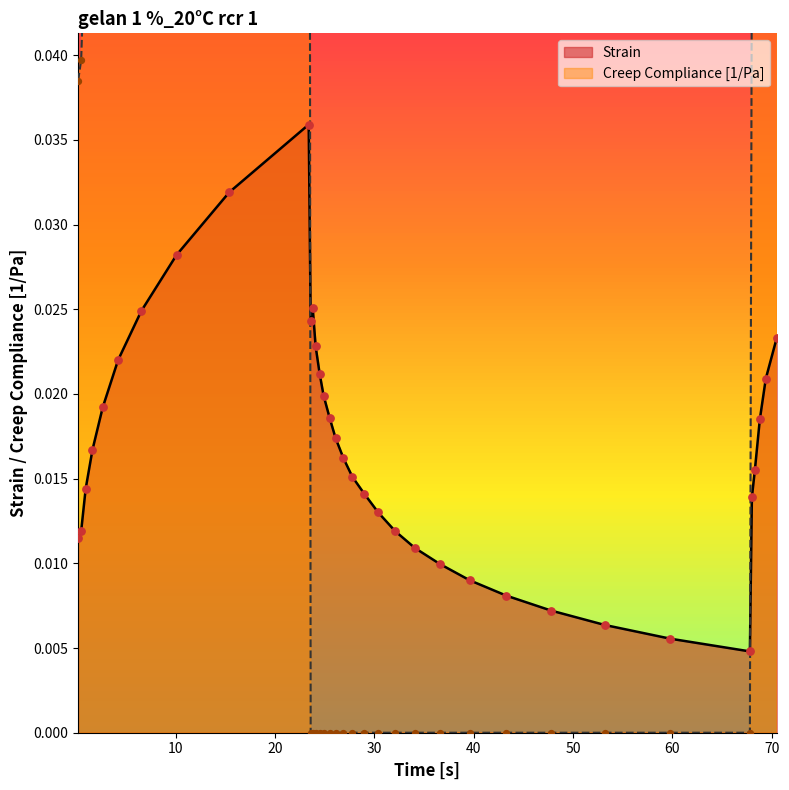

At how many categories does at least one series exceed 0?

35